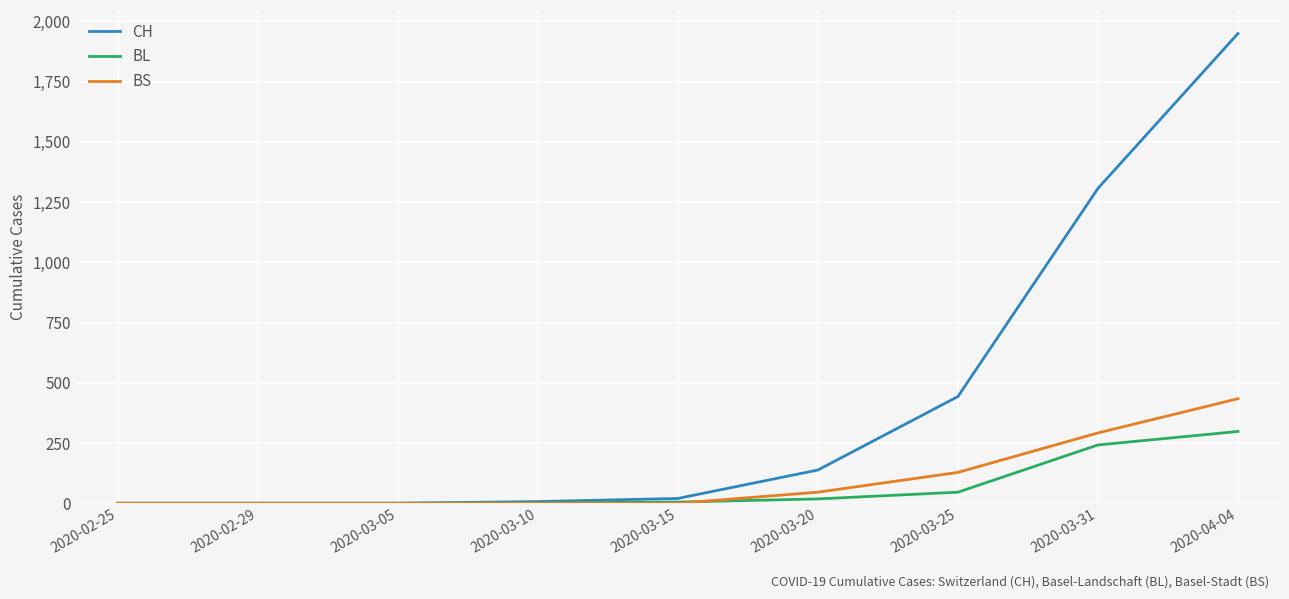

The value of BS at 2020-02-29 is -192. True or false?

False